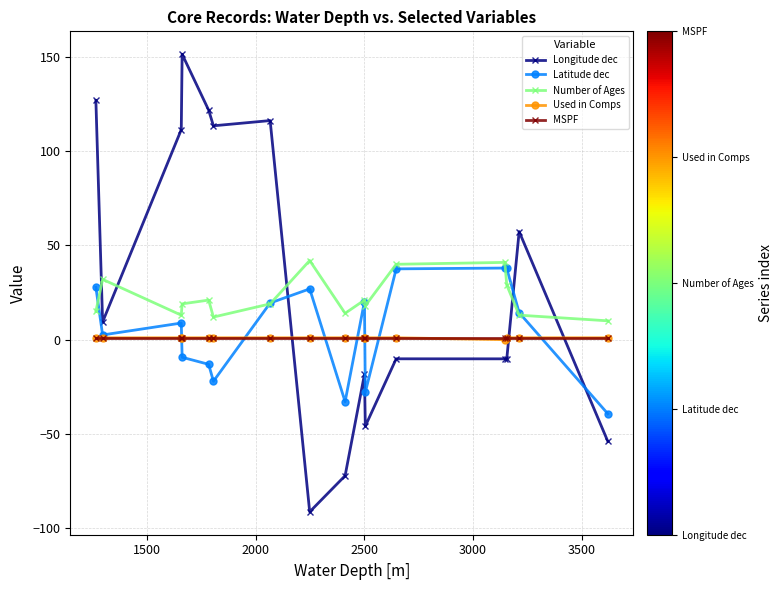

Count the number of data series in this chart.

5